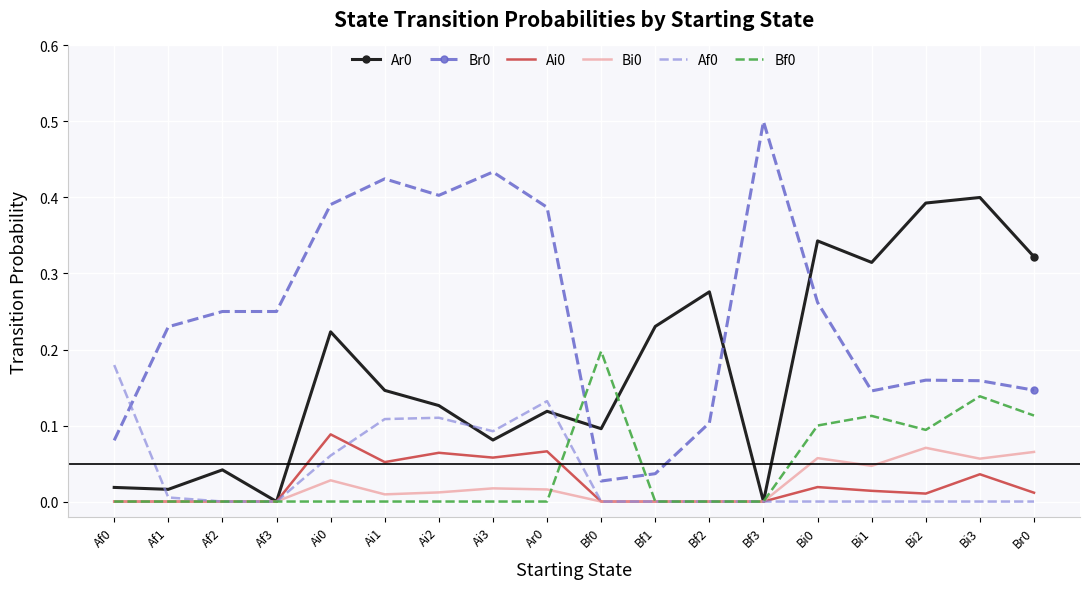

The Bf0 series shows 0.0 at Bi1. True or false?

False